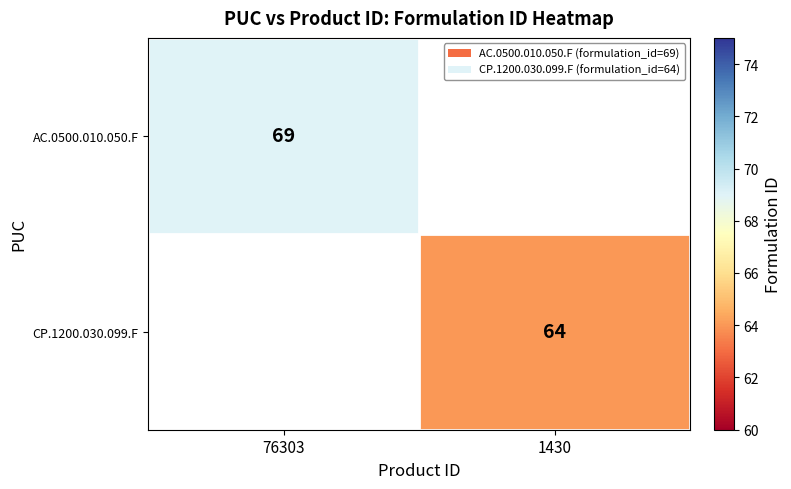

How many categories are shown in the chart?

2